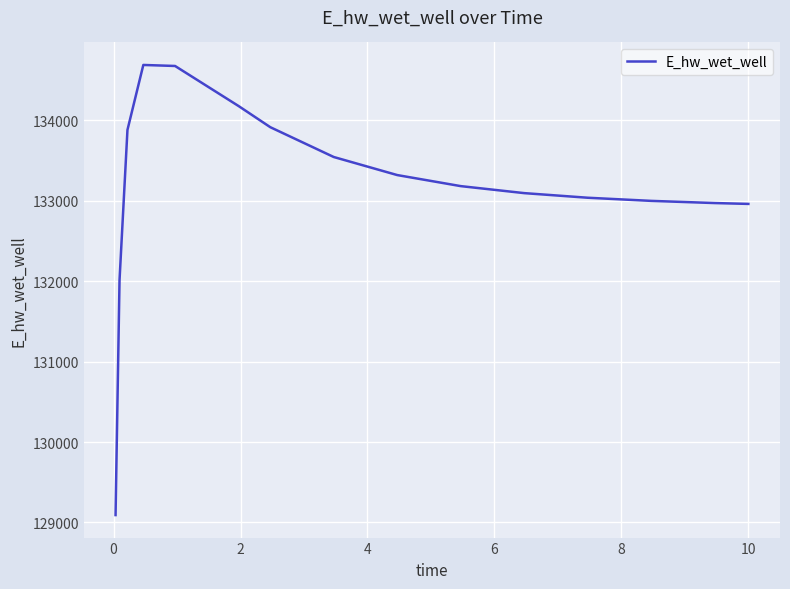

What is the difference between the maximum and minimum values?

5594.5